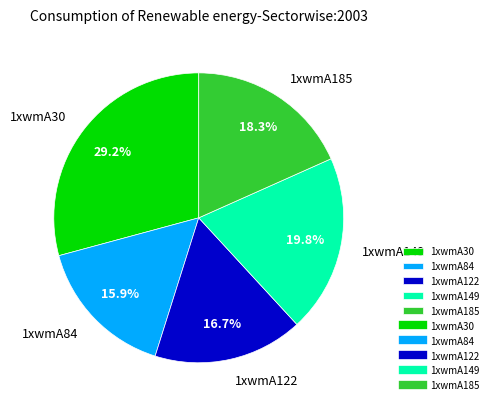

Which category has the smallest portion of the pie?

1xwmA84